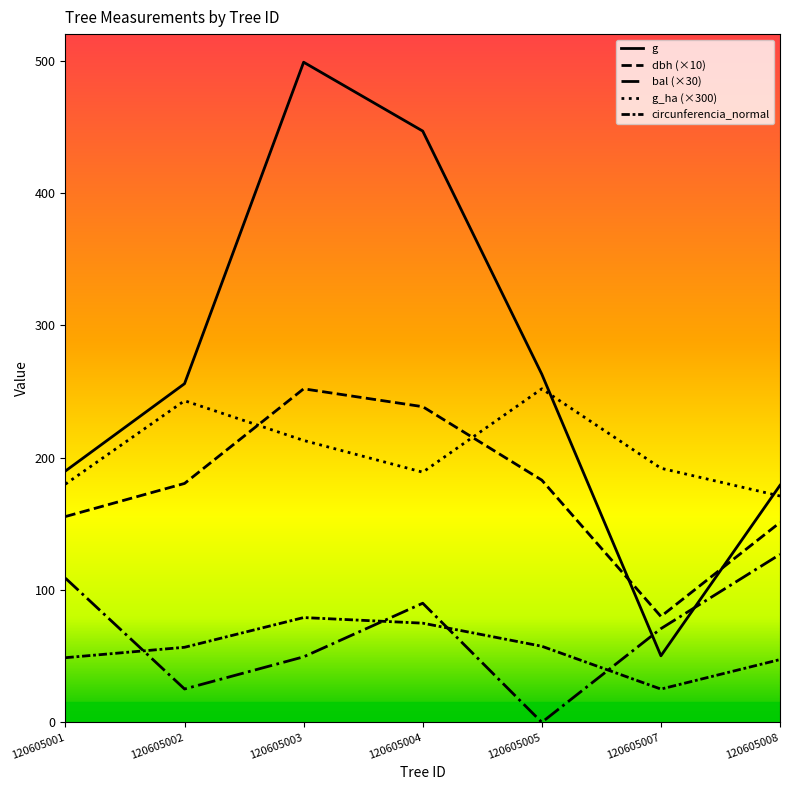

Does the chart display data point markers on the line(s)?

No